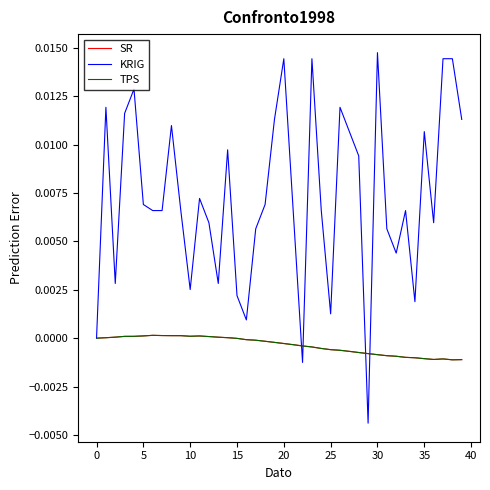

How many intersections are there between TPS and KRIG?

4